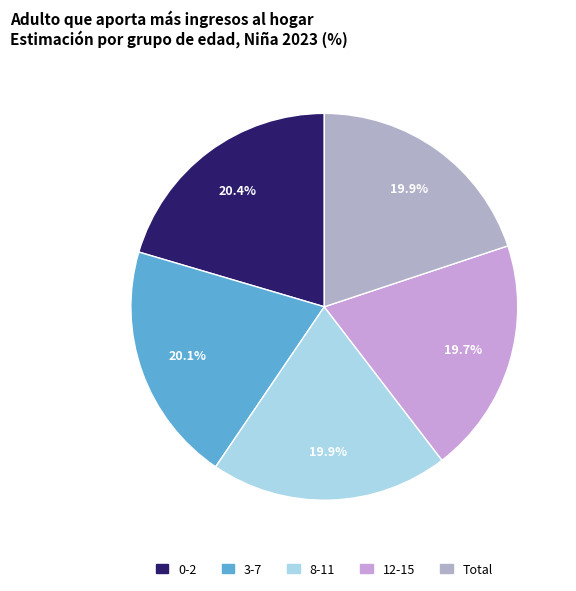

Which category has the biggest portion of the pie?

0-2